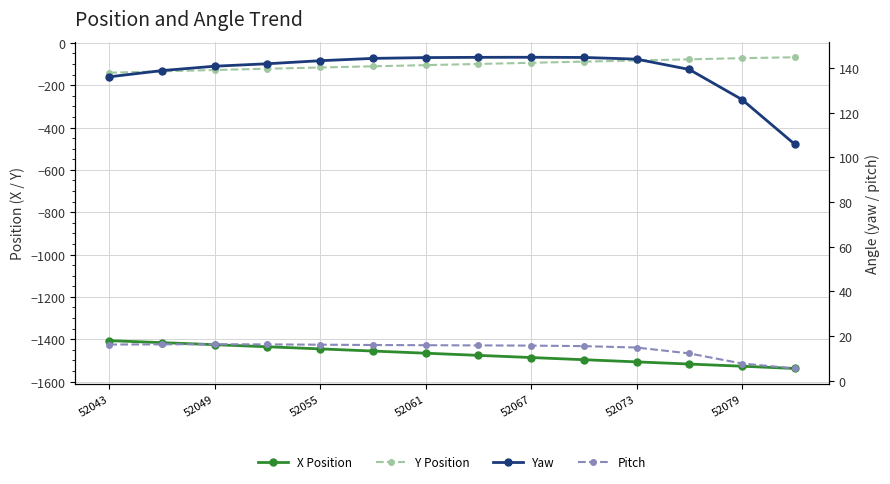

At which category is the sum across all series the highest?

52049